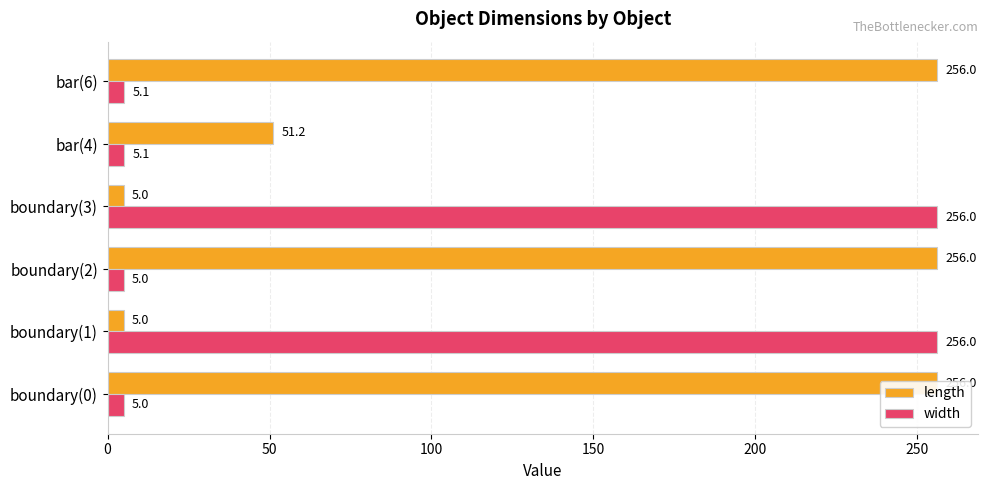

Reading left to right, transcribe all the data shown in this chart.

length: 256.0	5.0	256.0	5.0	51.2	256.0
width: 5.0	256.0	5.0	256.0	5.1	5.1